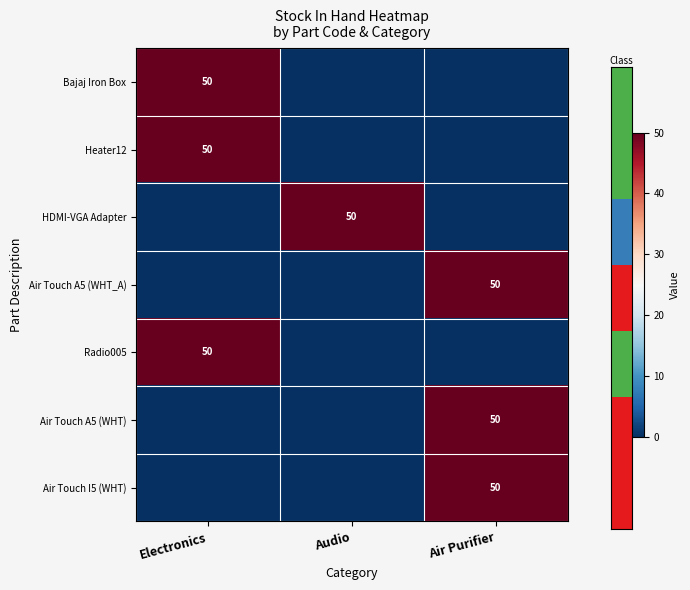

Is it true that Radio005 equals 50 at Electronics?

True